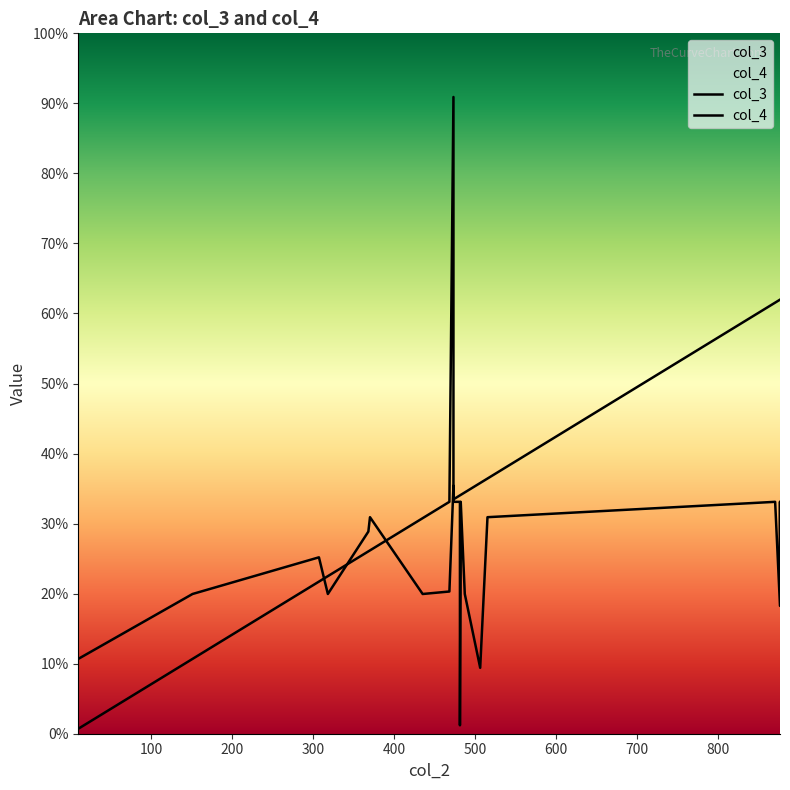

What is the difference between the maximum and second lowest values in the col_4 series?

368